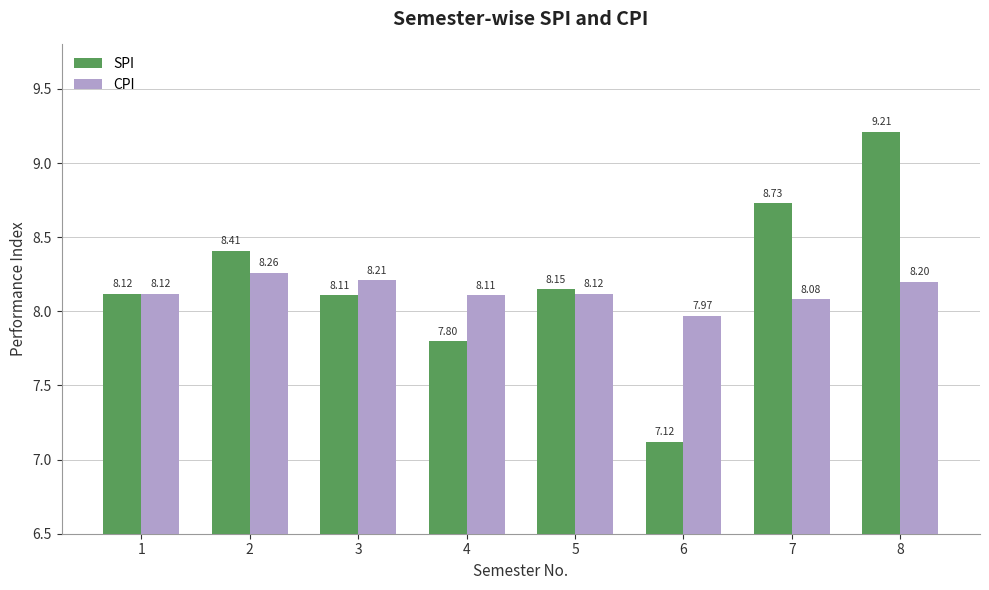

What is the value of the CPI bar at the 6th from the left?

8.0